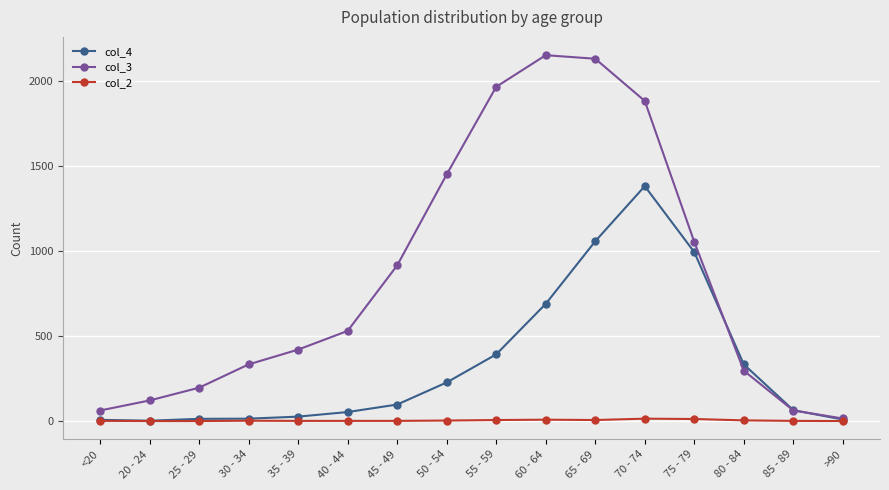

List the series in order of their overall mean, lowest first.

col_2, col_4, col_3